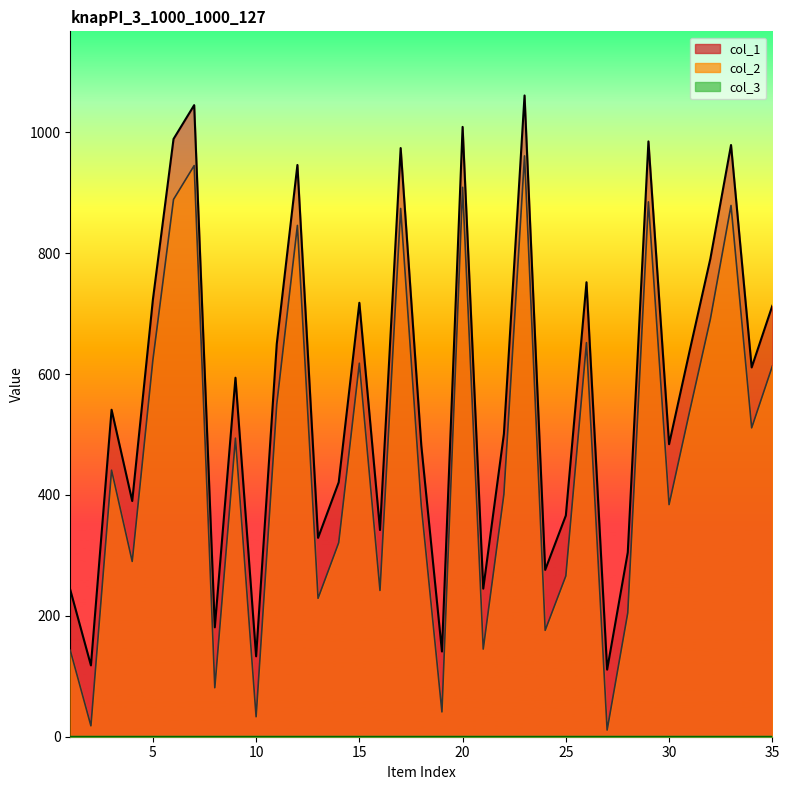

The col_1 series shows 1495 at 7. True or false?

False